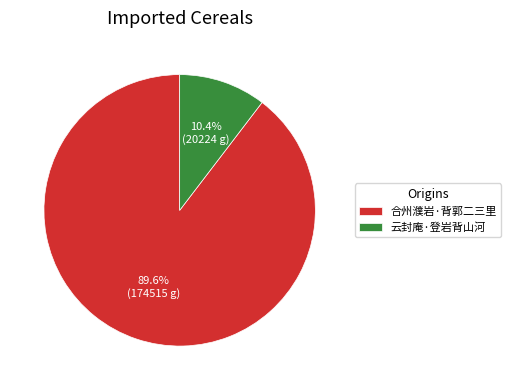

Approximately how many times larger is the value at 合州濮岩·背郭二三里 compared to 云封庵·登岩背山河?

8.6